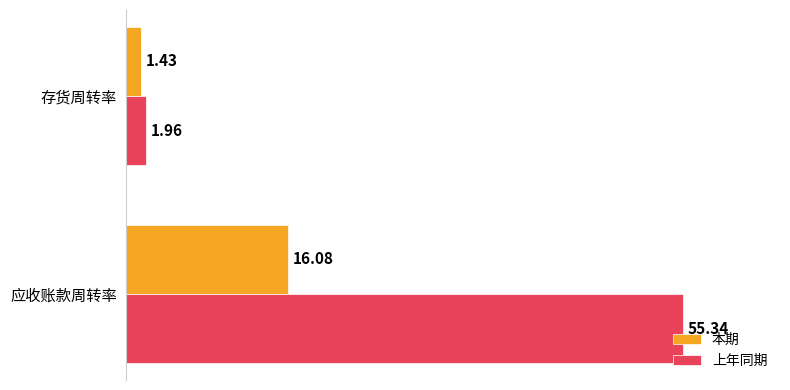

Which series changed the most between 应收账款周转率 and 存货周转率?

上年同期